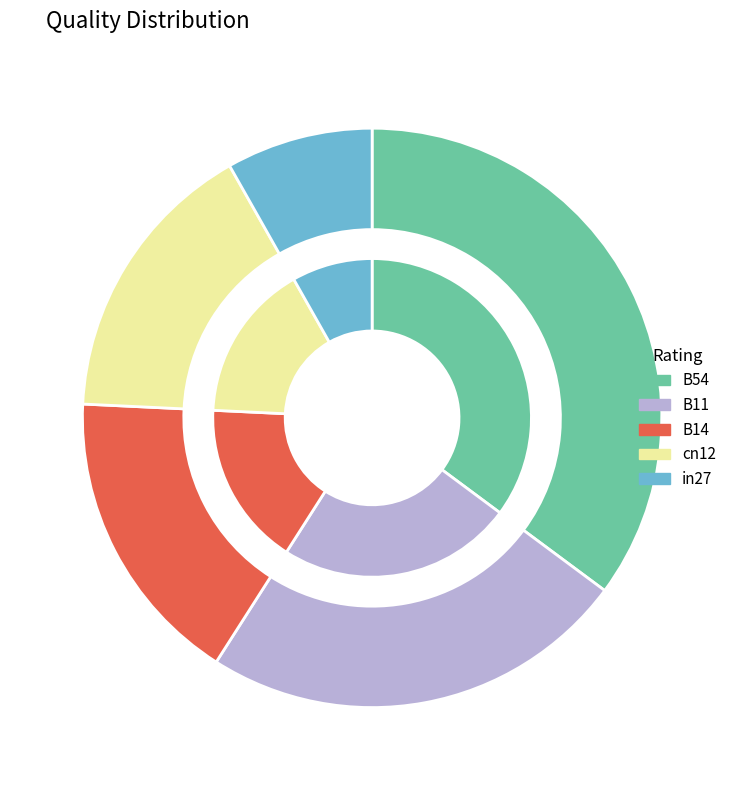

Is it true that B54 is 25% of the pie?

False